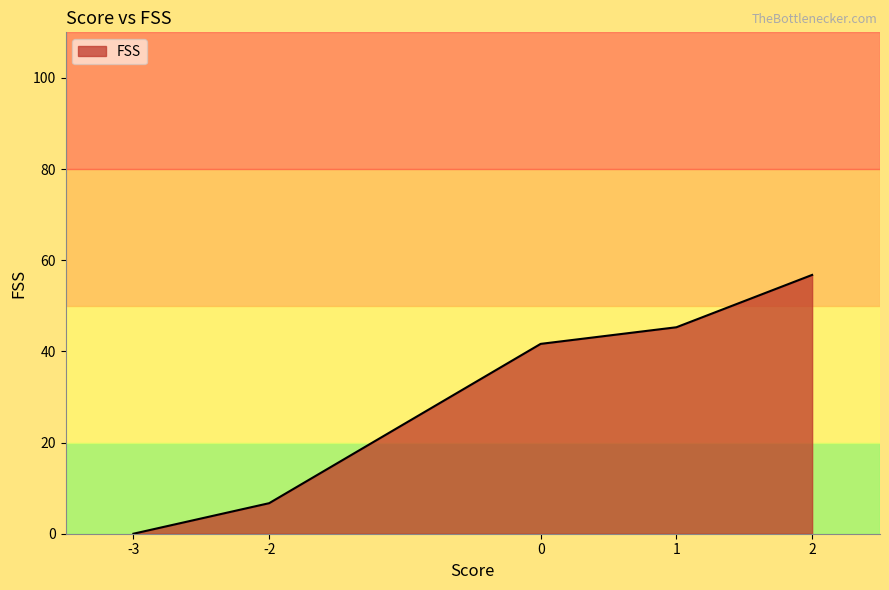

Rank the categories by value from lowest to highest.

-3, -2, 0, 1, 2